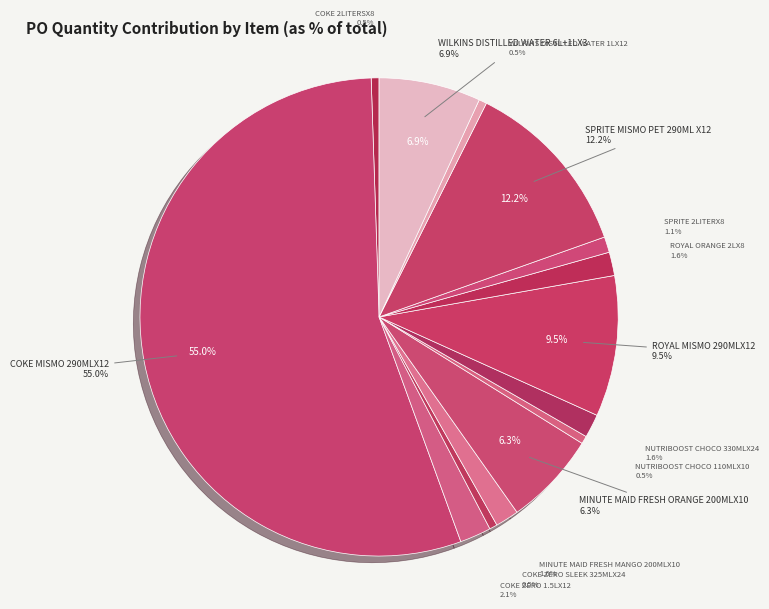

To the nearest percent, what percentage of the pie is COKE ZERO 1.5LX12?

2%